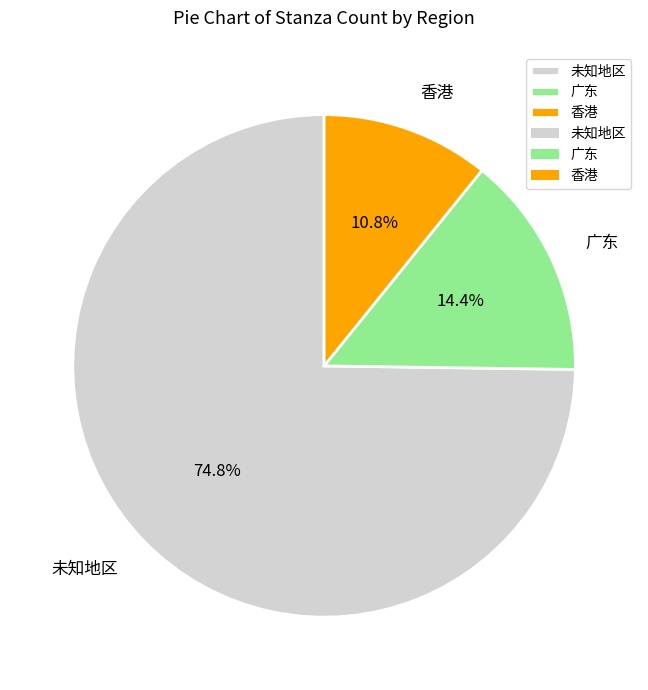

Does 广东 account for over 50% of the chart?

No